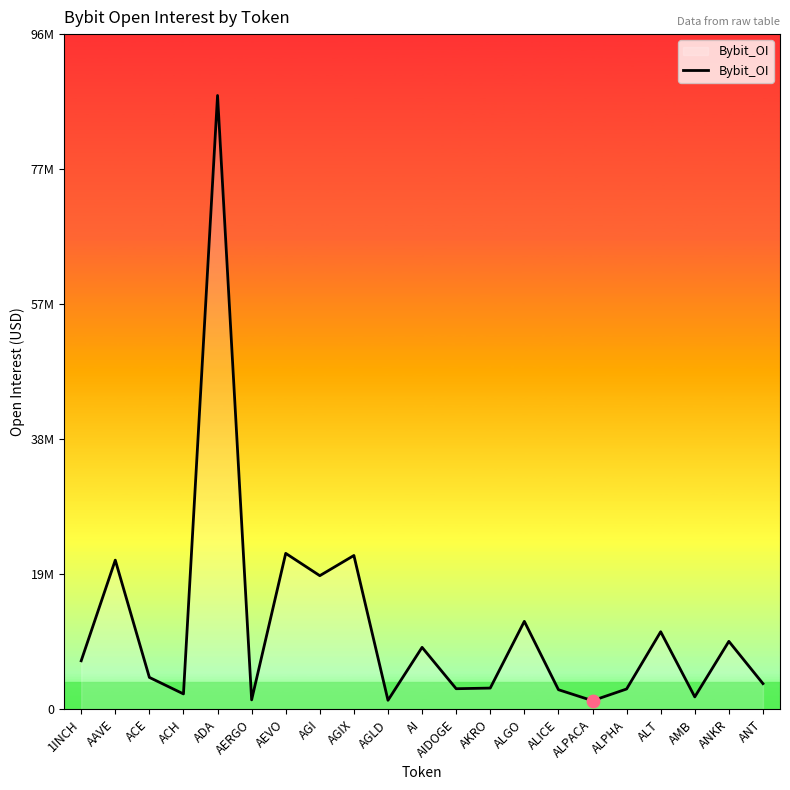

What is the change in value from AGLD to AMB?

+486301